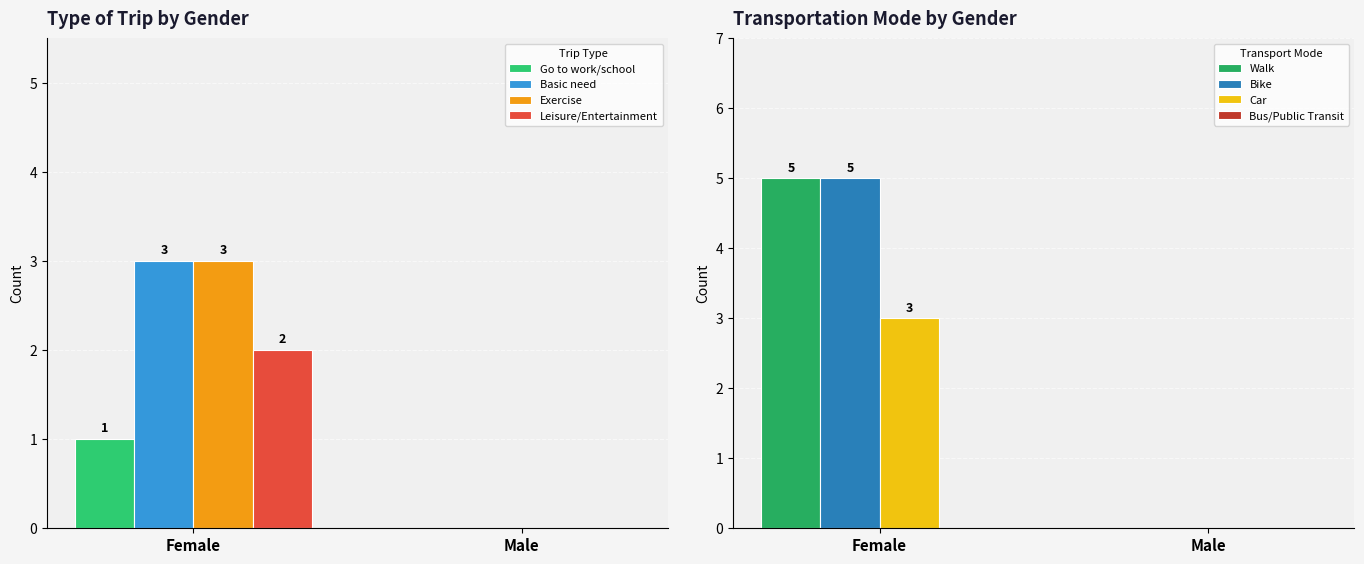

What is the sum of all Basic need values?

3